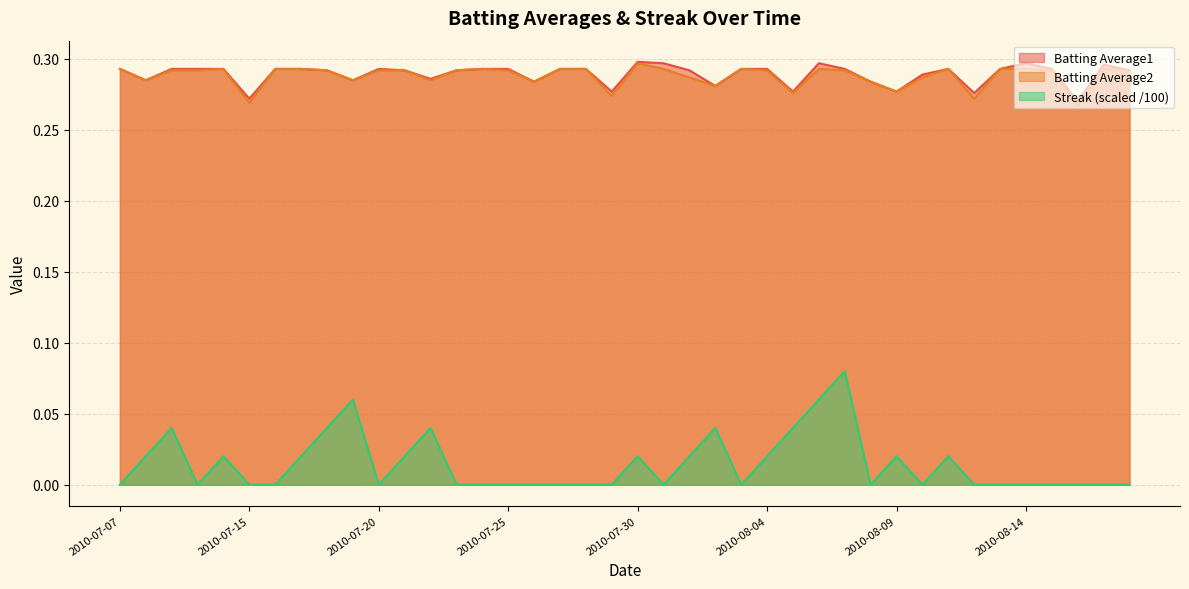

At which label is Batting Average2 closest to 0?

2010-08-16